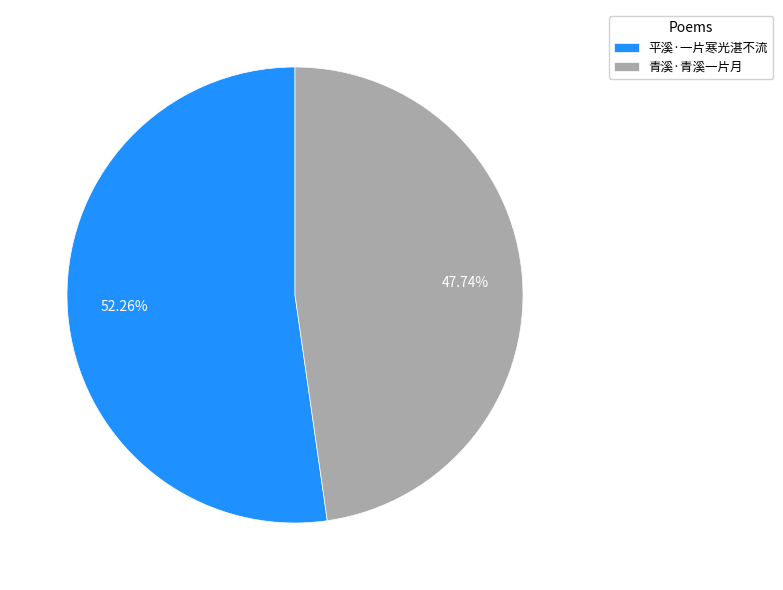

Between 平溪·一片寒光湛不流 and 青溪·青溪一片月, which is larger?

平溪·一片寒光湛不流